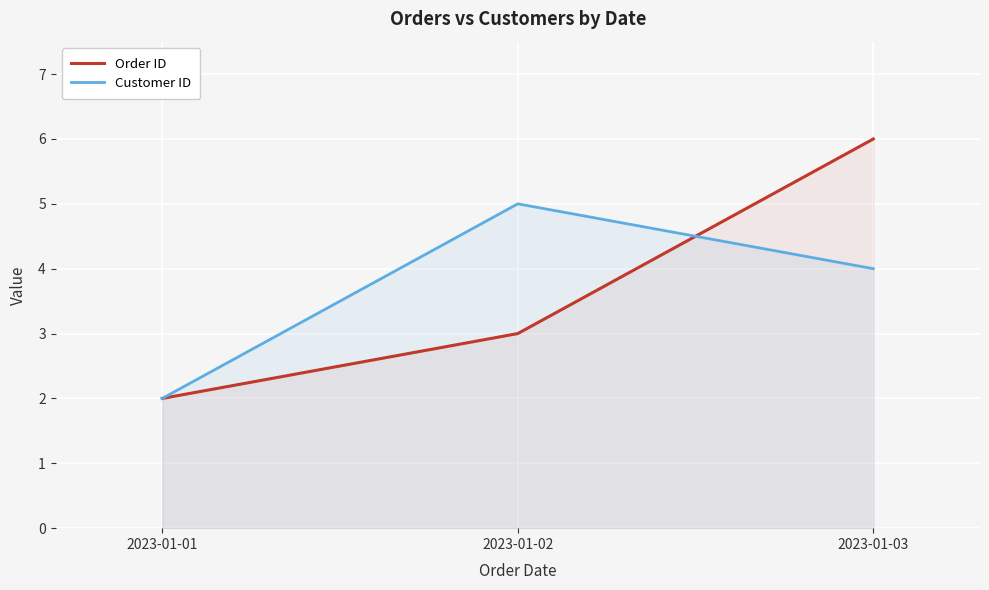

Reading right to left, transcribe all the data shown in this chart.

Order ID: 6	3	2
Customer ID: 4	5	2